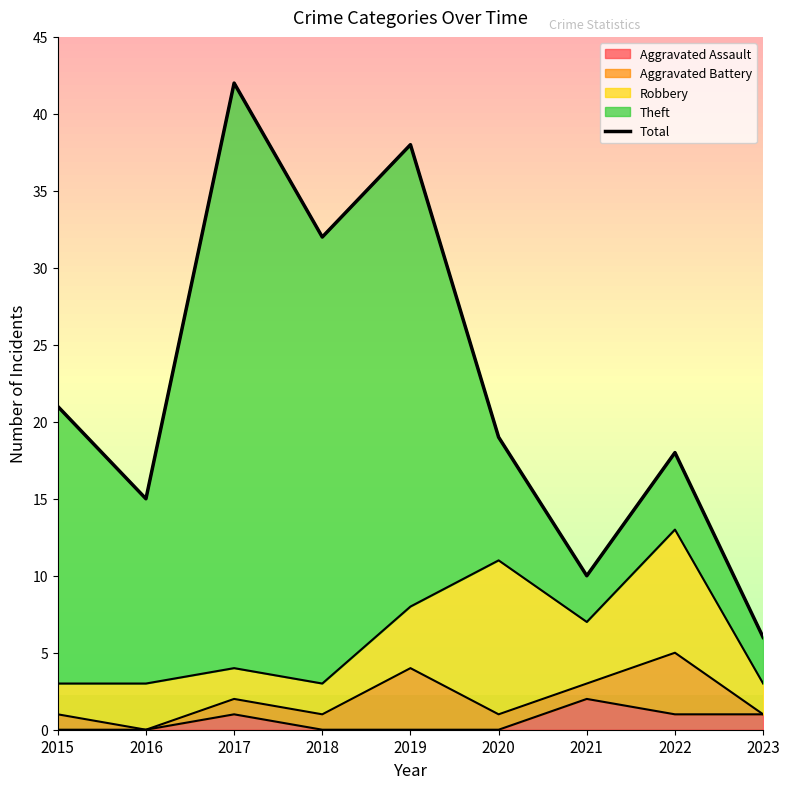

Which category has the lowest value across all series?

2023